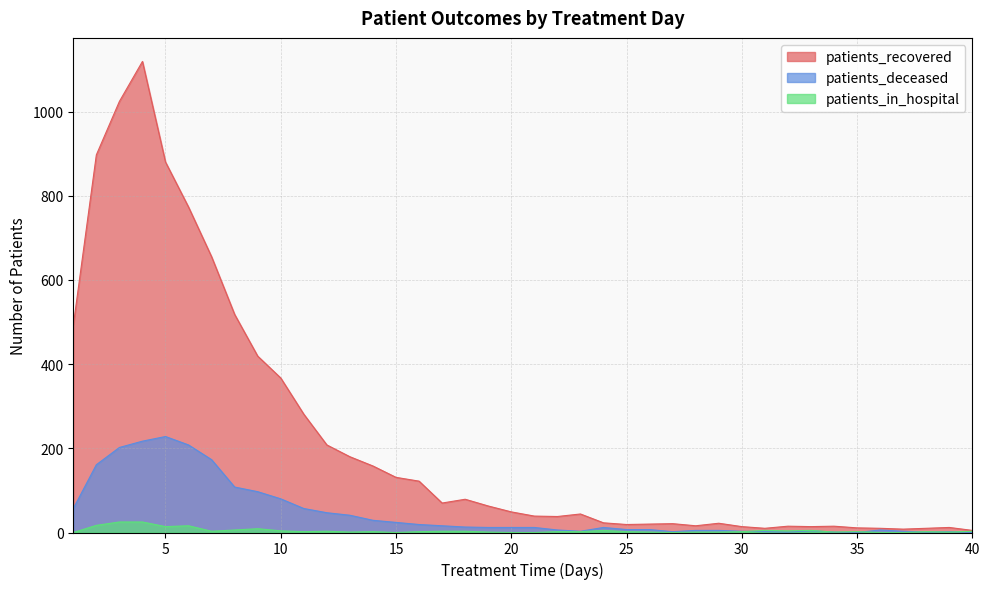

What is the total value across all series at 11?

340